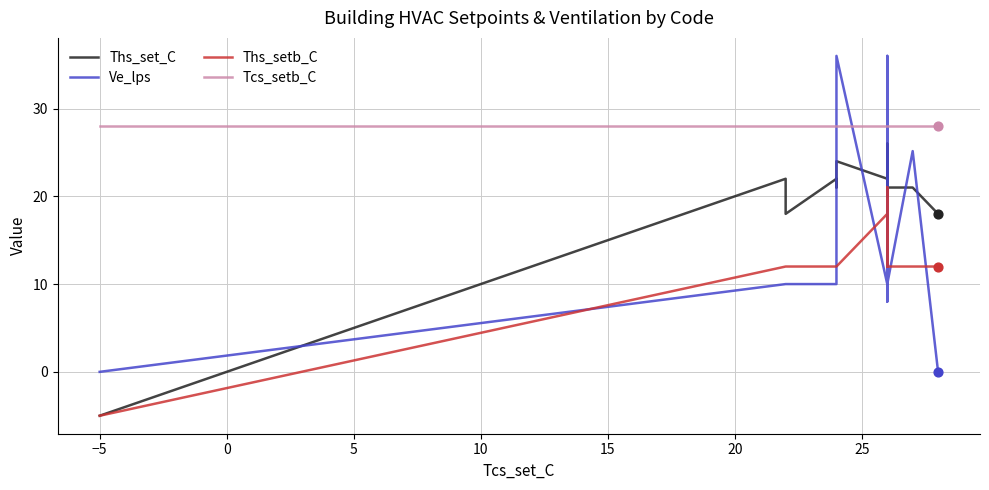

Which series reaches the maximum Y coordinate?

Ve_lps